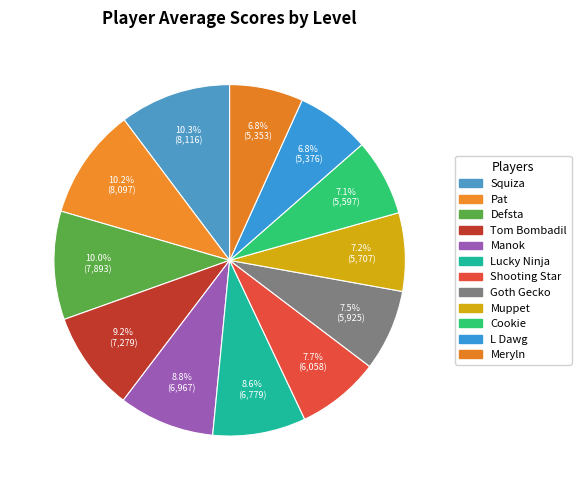

True or false: L Dawg accounts for 19% of the total.

False